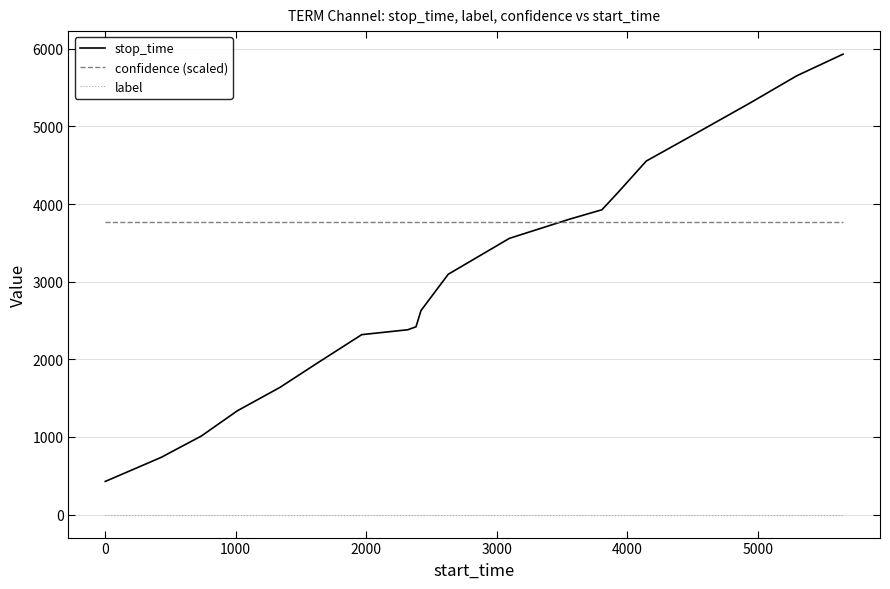

Rank the series by their average value, from highest to lowest.

confidence (scaled), stop_time, label